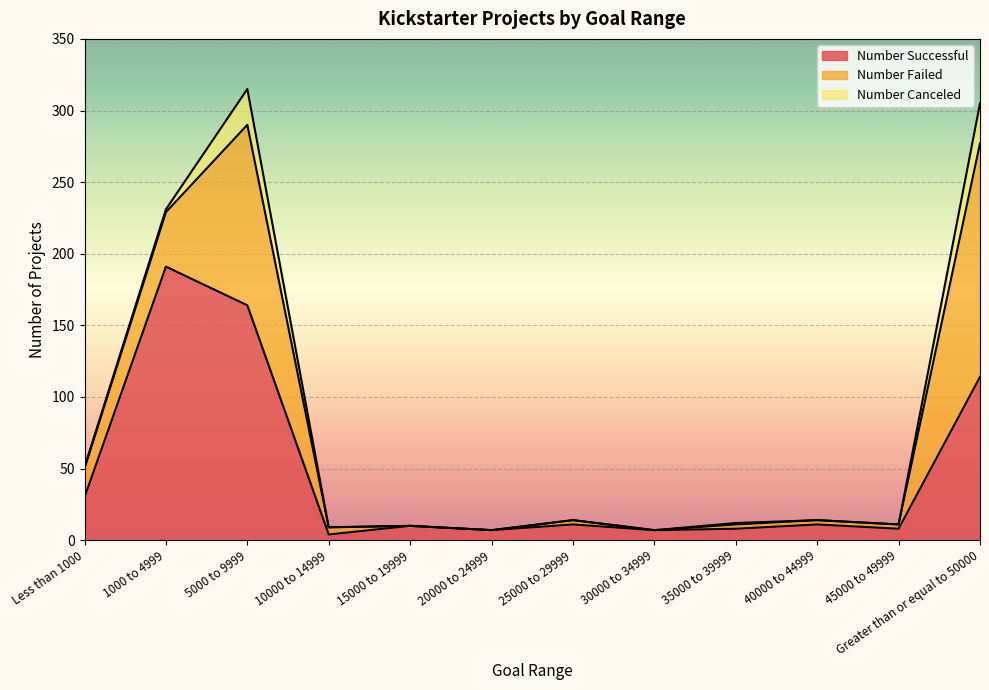

Which category has the highest value in the Number Successful series?

1000 to 4999